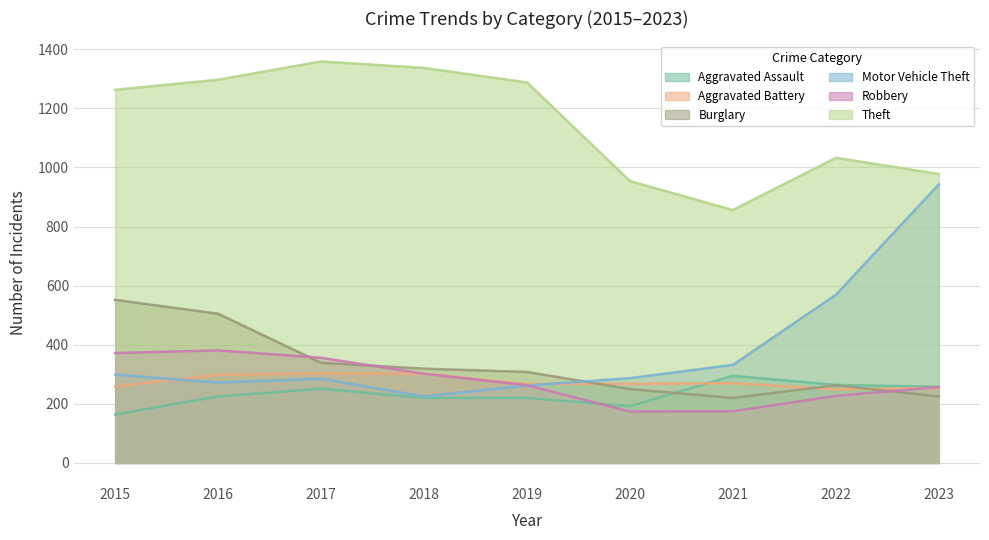

What is the spread (max minus min) of values at 2017?

1108